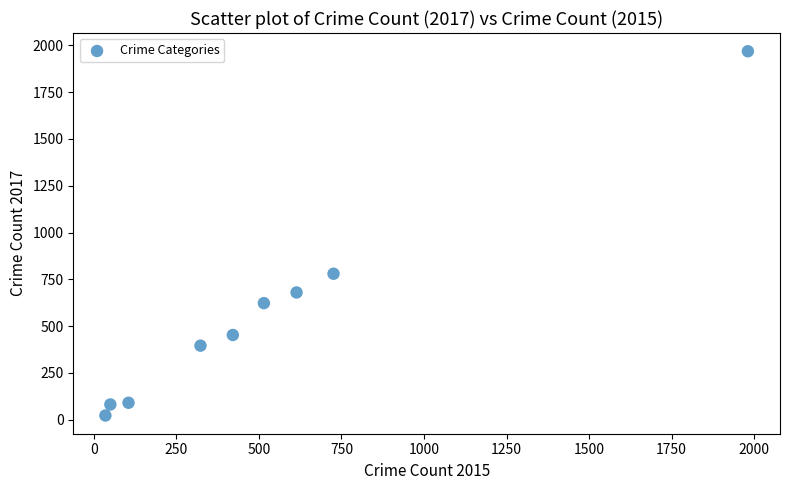

What Y value in the scatter plot is closest to 995?

780